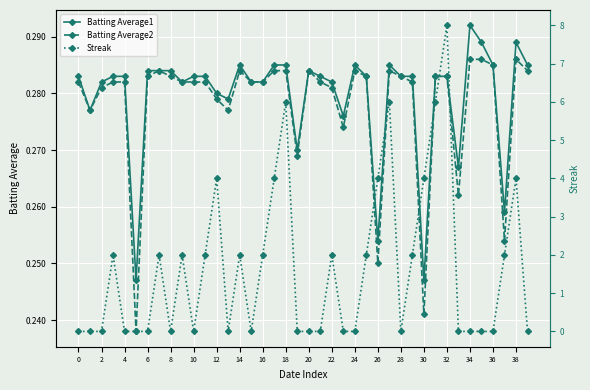

Is the value of Batting Average2 at 34 greater than the value of Batting Average1 at 30?

Yes